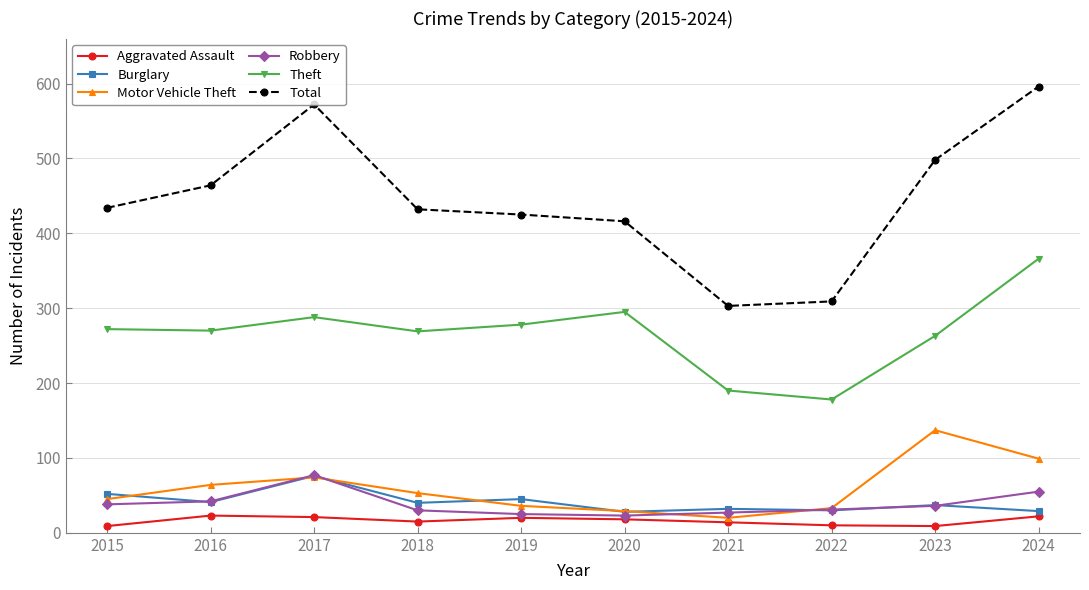

The Aggravated Assault series shows 14 at 2021. True or false?

True